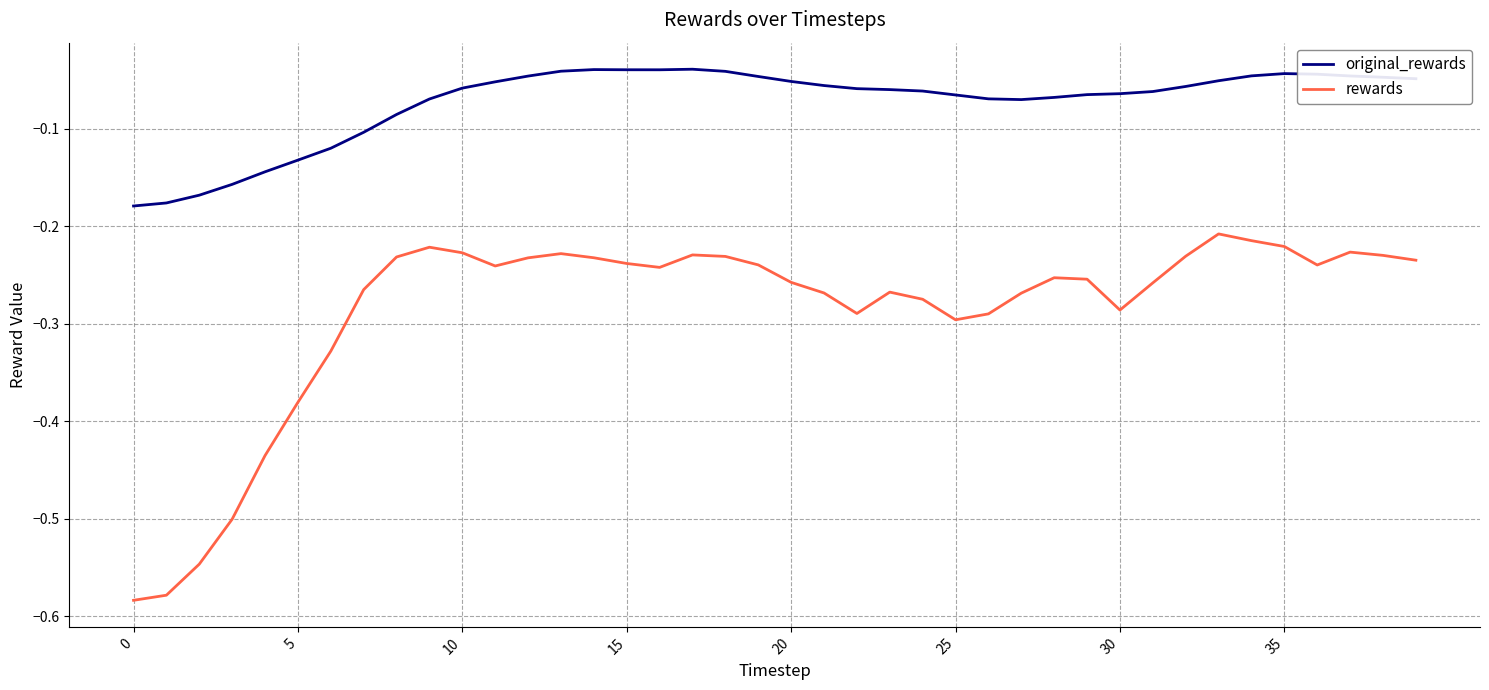

Which series has the largest total across all categories?

original_rewards